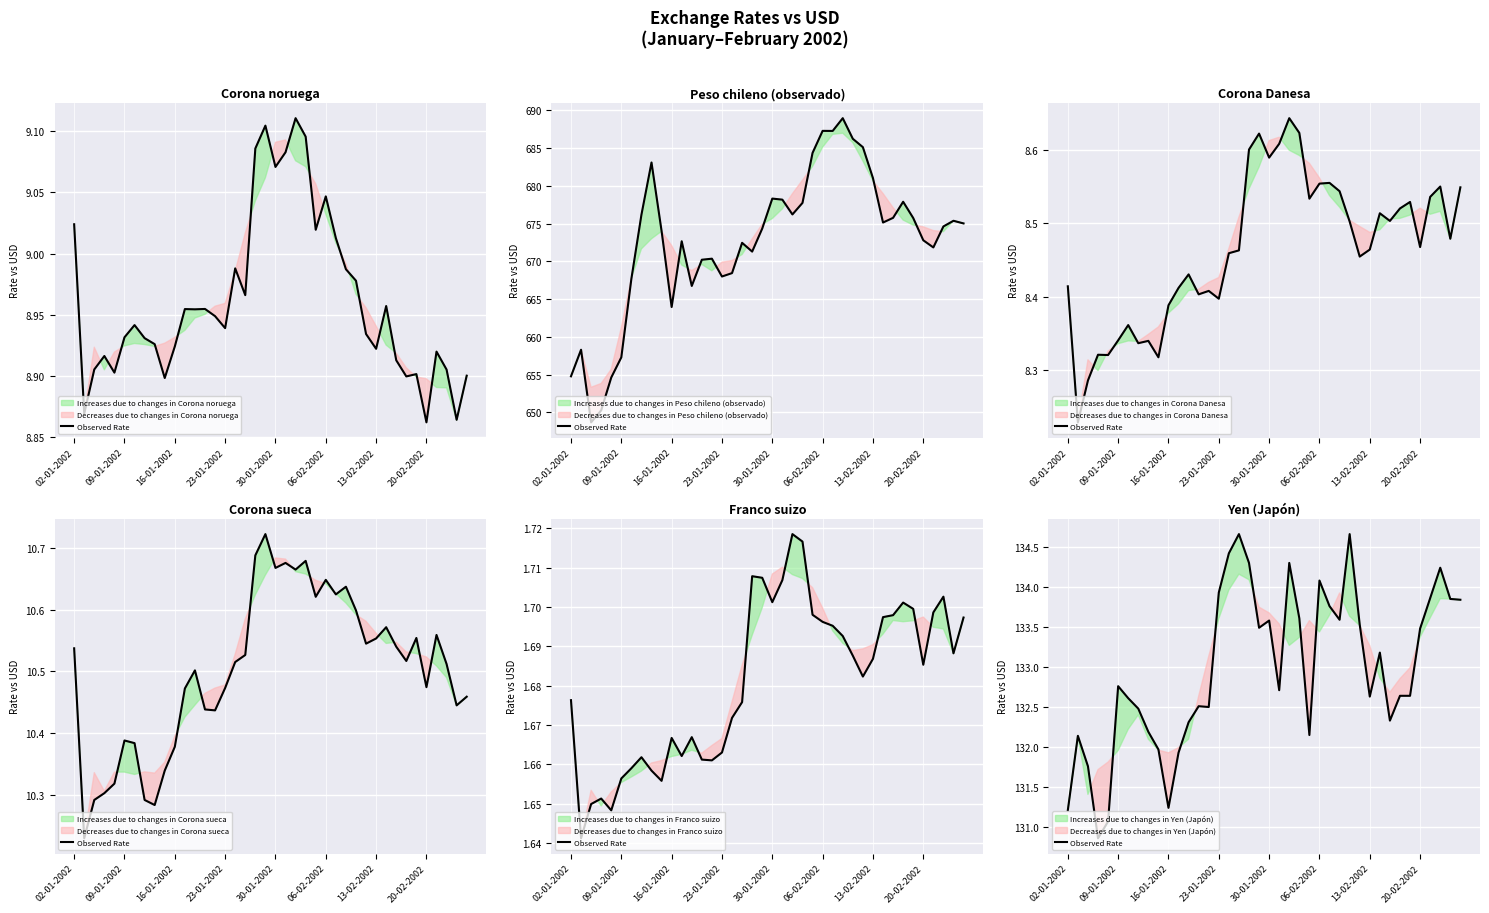

Reading left to right, extract all data points from this chart.

131.2	132.1	131.8	130.9	131.1	132.8	132.6	132.5	132.2	132.0	131.2	131.9	132.3	132.5	132.5	133.9	134.4	134.7	134.3	133.5	133.6	132.7	134.3	133.6	132.2	134.1	133.8	133.6	134.7	133.5	132.6	133.2	132.3	132.6	132.6	133.5	133.9	134.2	133.8	133.8